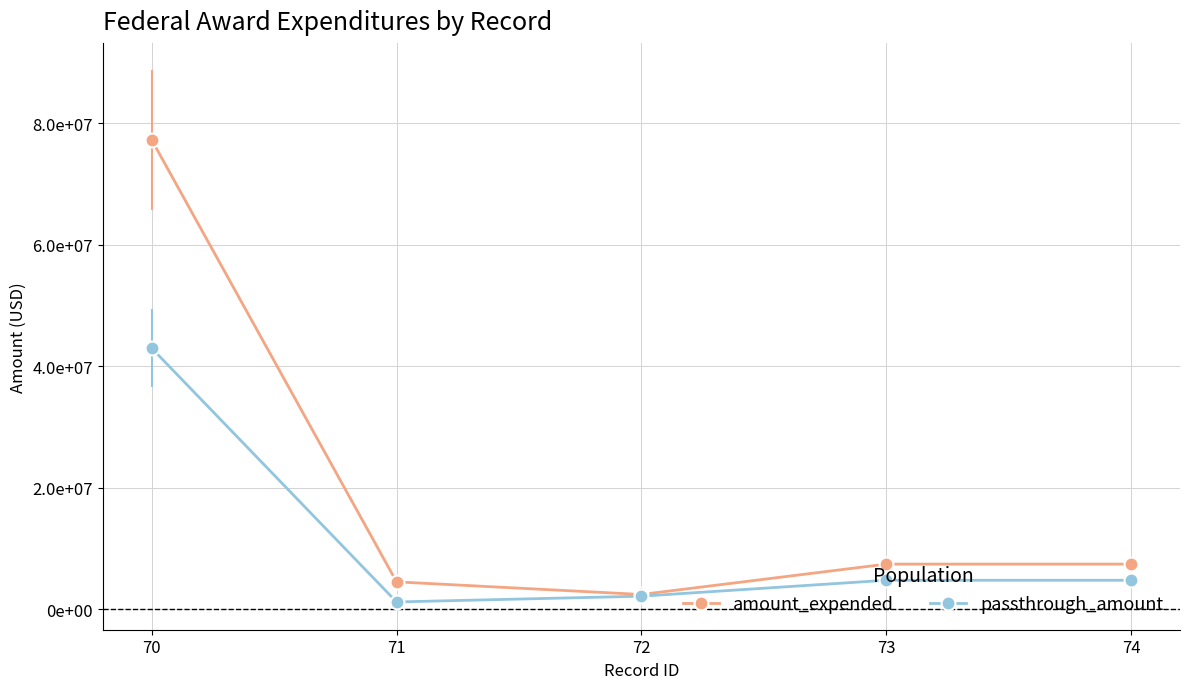

Which series has the largest range (max minus min)?

amount_expended